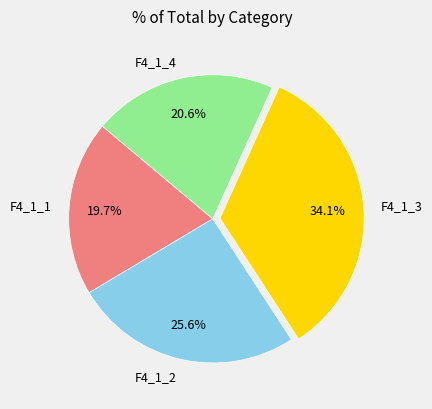

What is the total percentage of F4_1_3 and F4_1_2?

59.7%